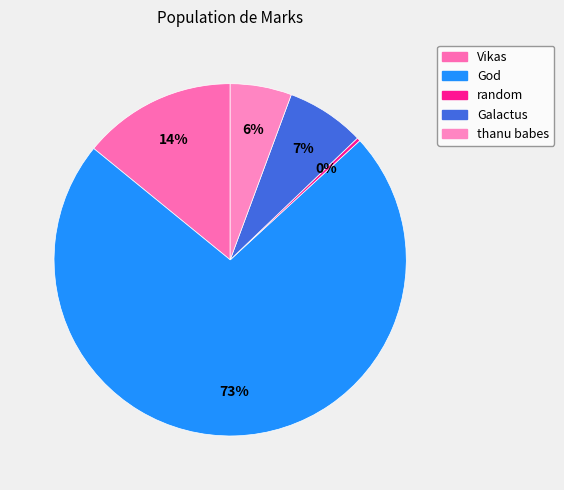

Is there a majority slice in this chart?

Yes